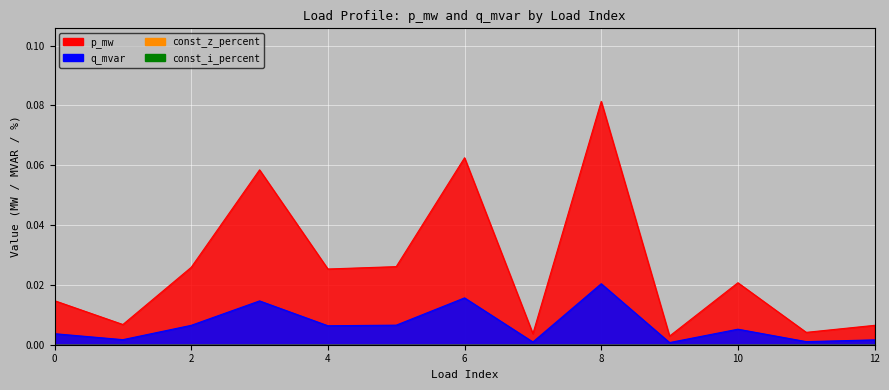

How many categories are shown in the chart?

13